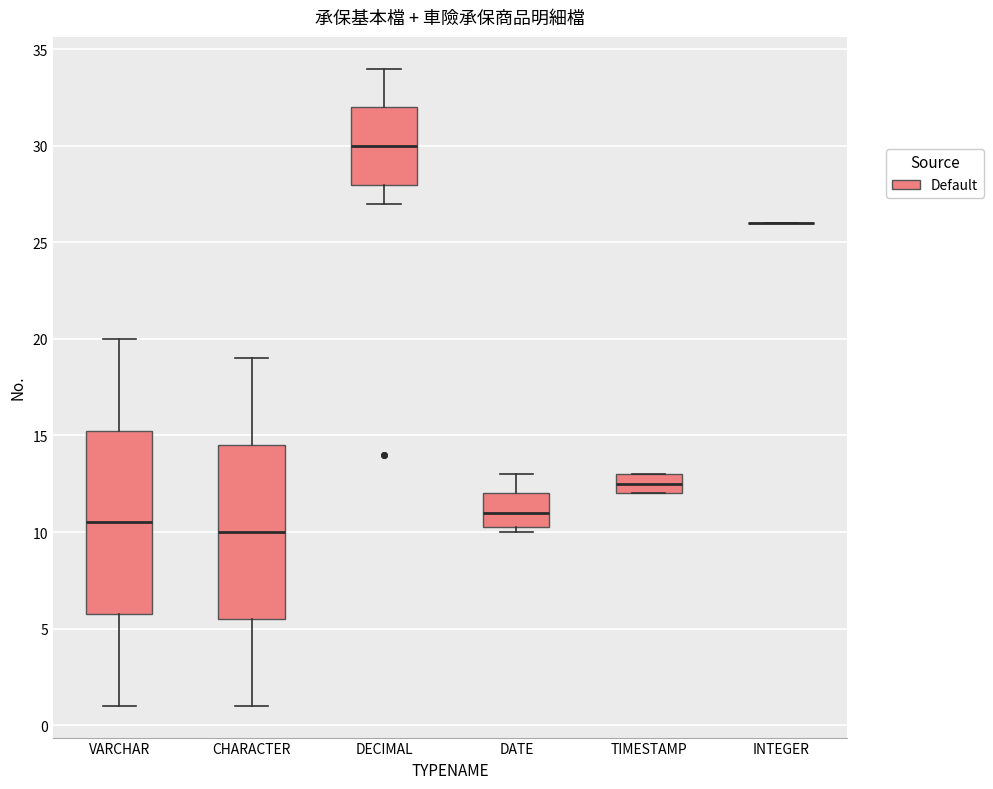

Comparing the boxes themselves (not the whiskers), which one is the tallest?

VARCHAR